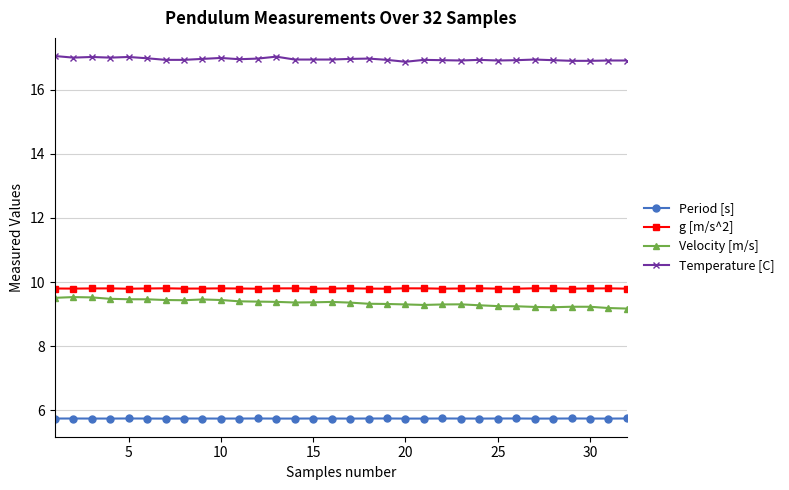

What is the sum of all Velocity [m/s] values?

299.3